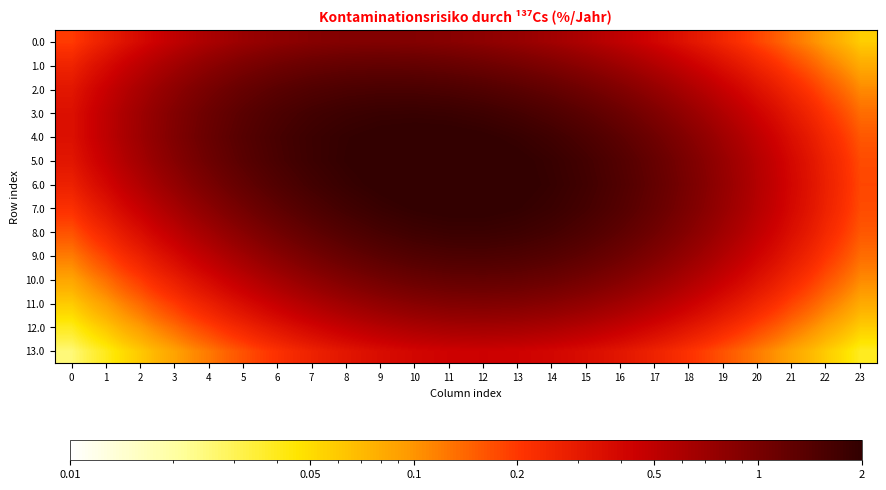

List the series in order of their peak value, highest first.

5.0, 6.0, 4.0, 7.0, 3.0, 8.0, 2.0, 9.0, 1.0, 10.0, 11.0, 0.0, 12.0, 13.0